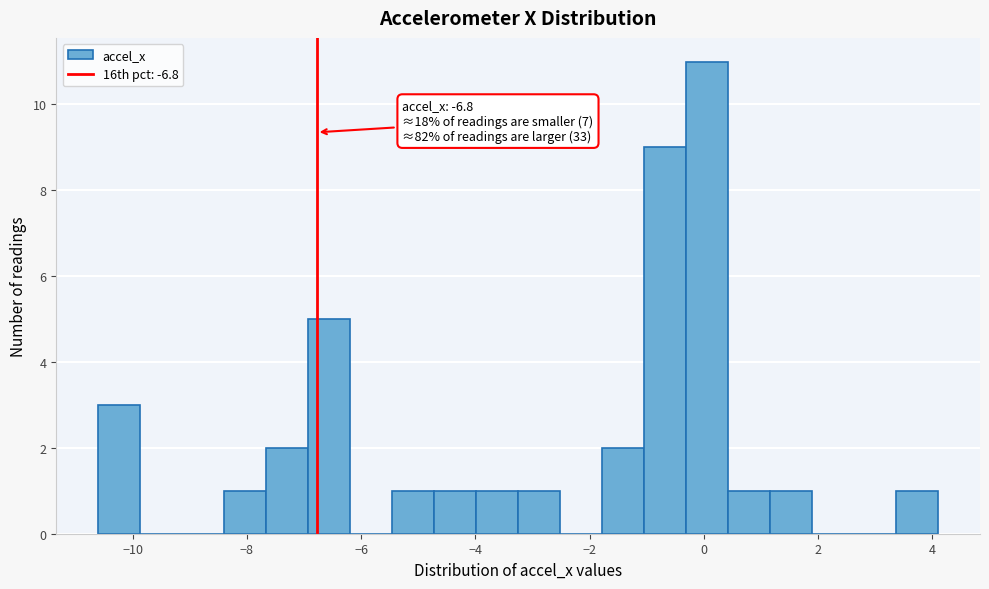

Around what value on the x-axis is the tallest bar? Give the approximate position of its centre, as read against the axis.

0.0